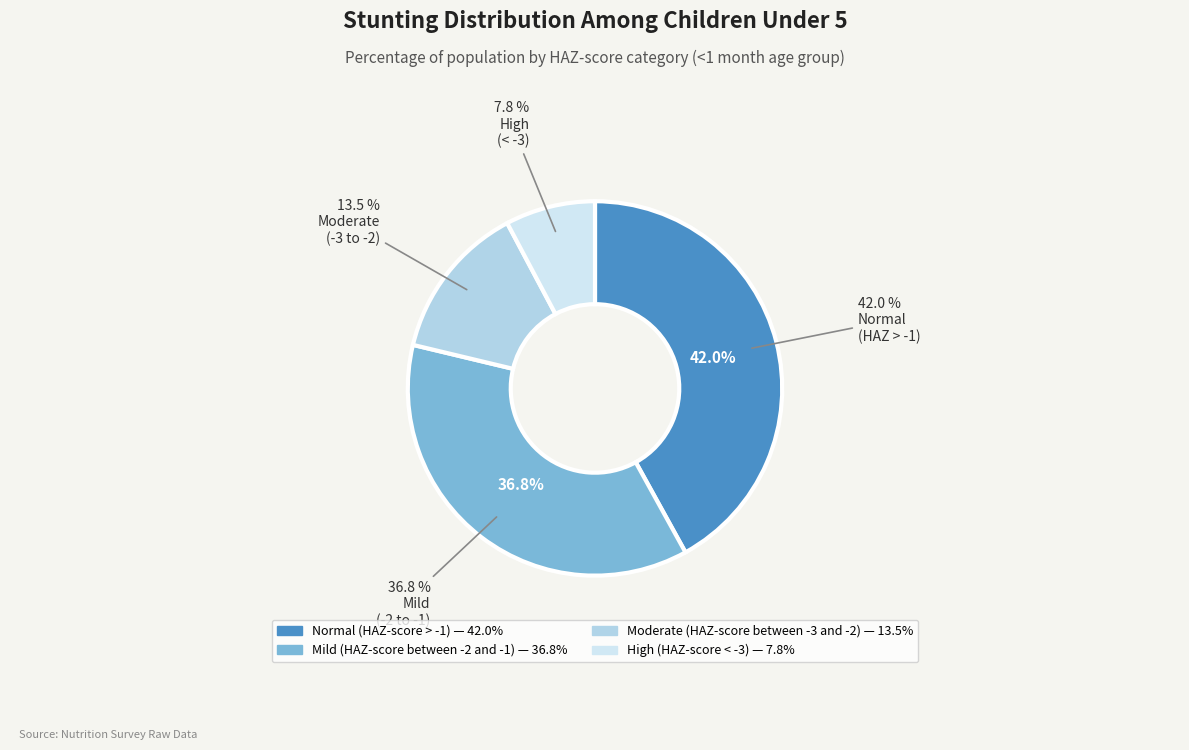

What percentage is NOT represented by Normal (HAZ-score > -1)?

58.0%